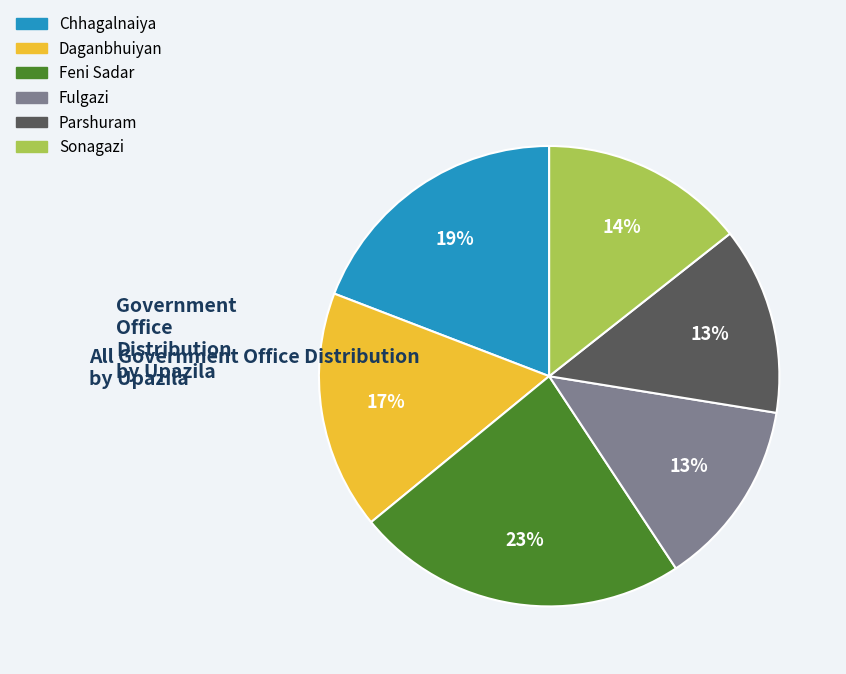

What percentage is the Daganbhuiyan slice, to the nearest percent?

17%